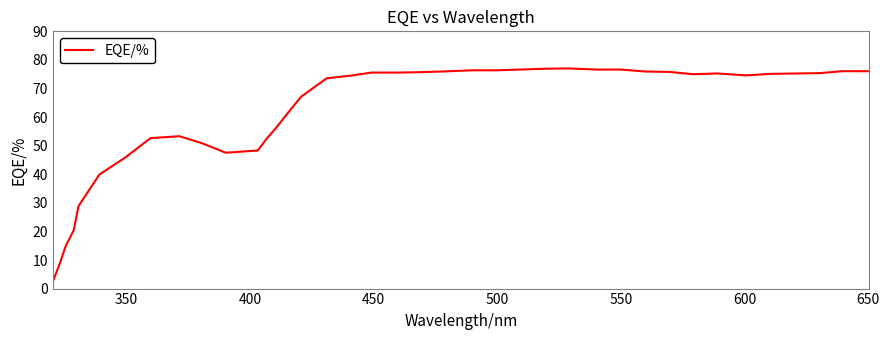

What is the sum of all values?

2463.2